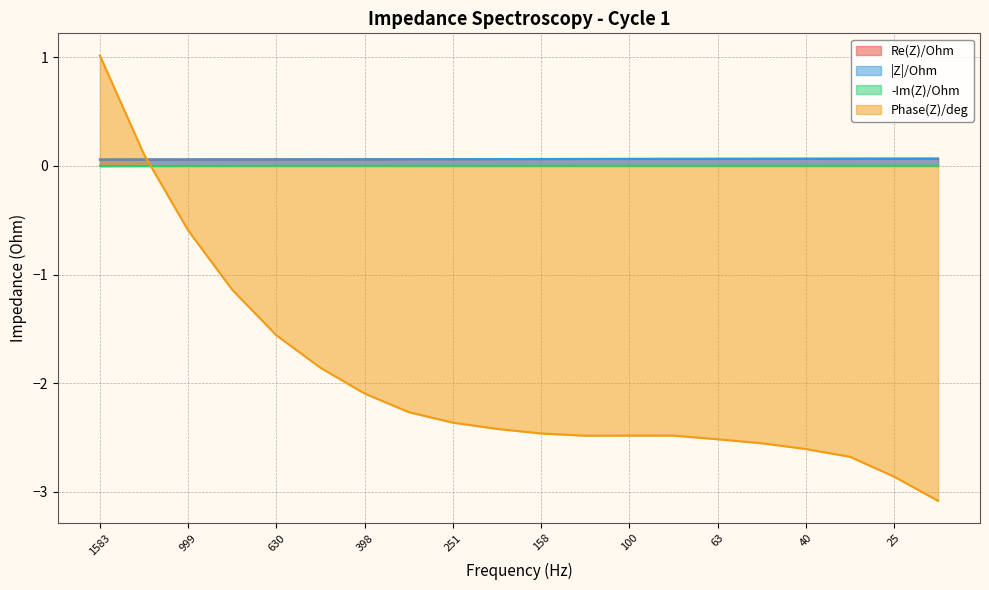

How many data points in Phase(Z)/deg are less than -2?

14